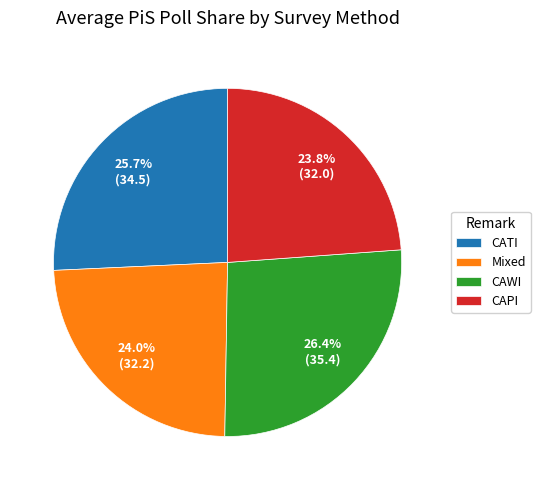

Which slice is the largest?

CAWI